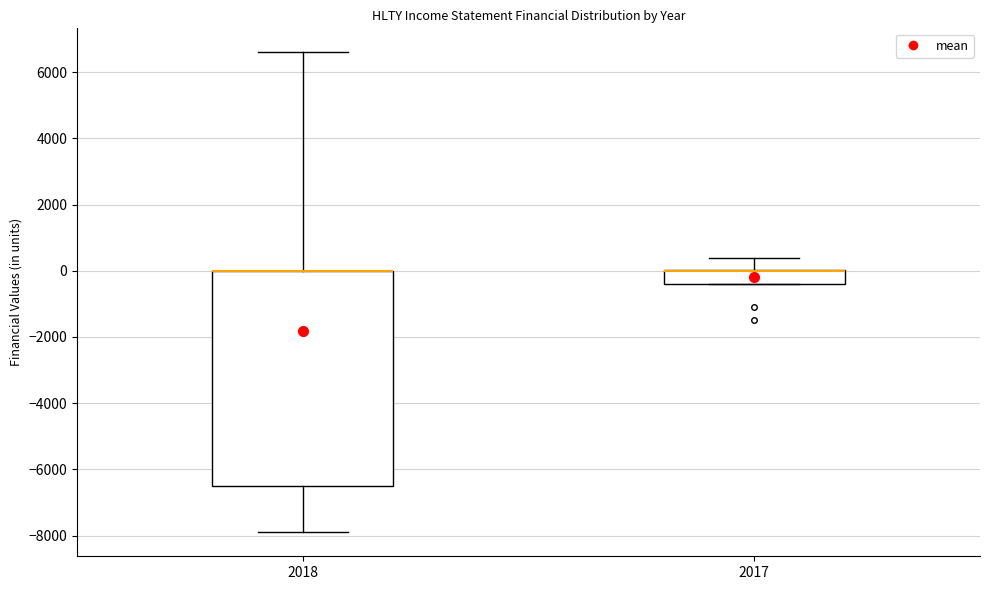

Where is the upper edge of the box at x = 2017 on the y-axis? The values are not printed on the chart, so give them approximately, as read against the axis.

0